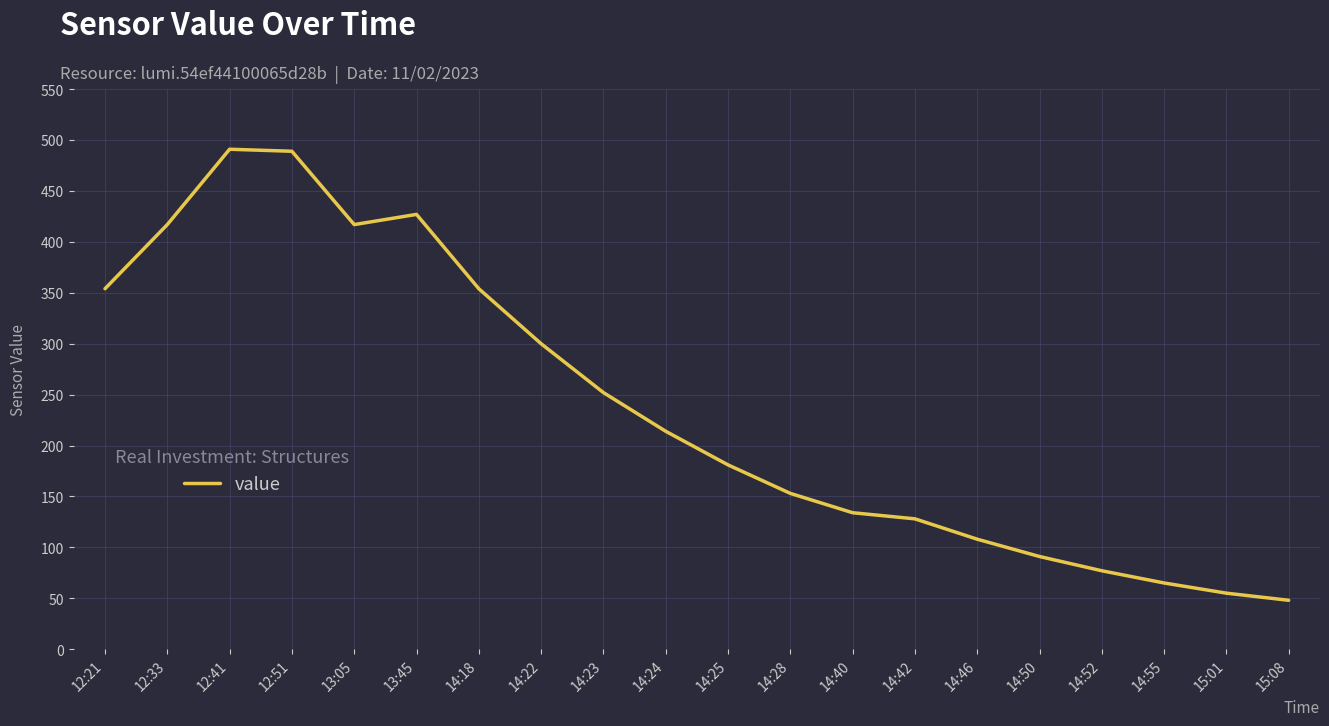

Read the value at 15:08.

48